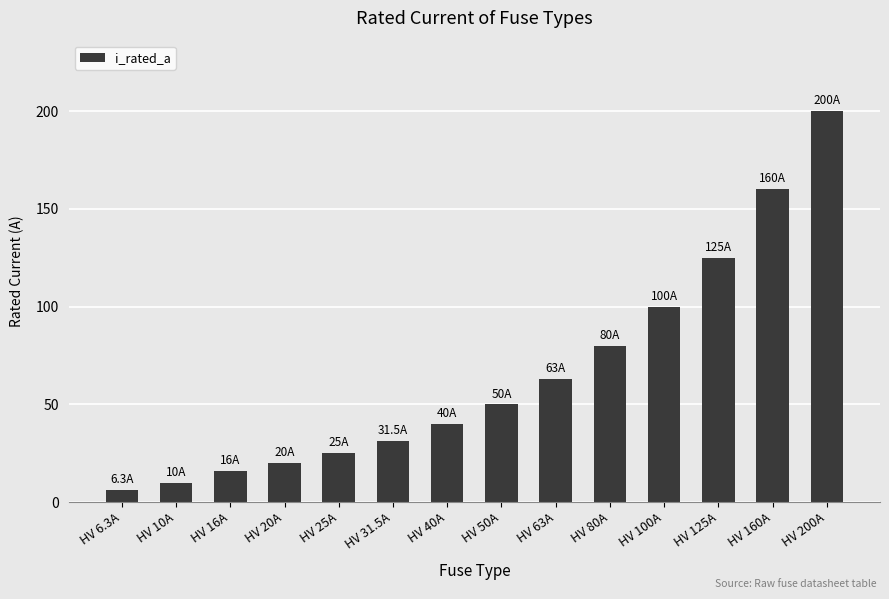

At which label is the value closest to 103?

HV 100A